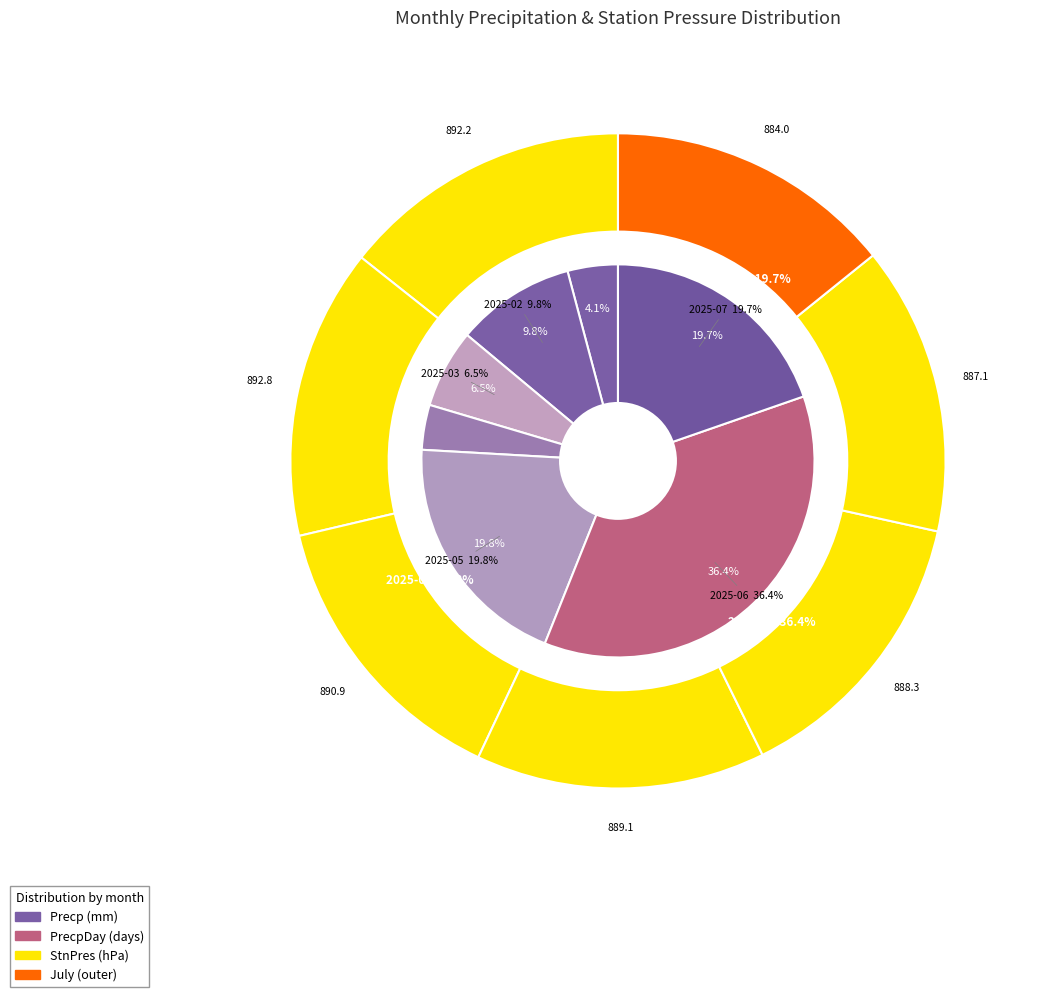

True or false: 2025-03 accounts for 1% of the total.

False